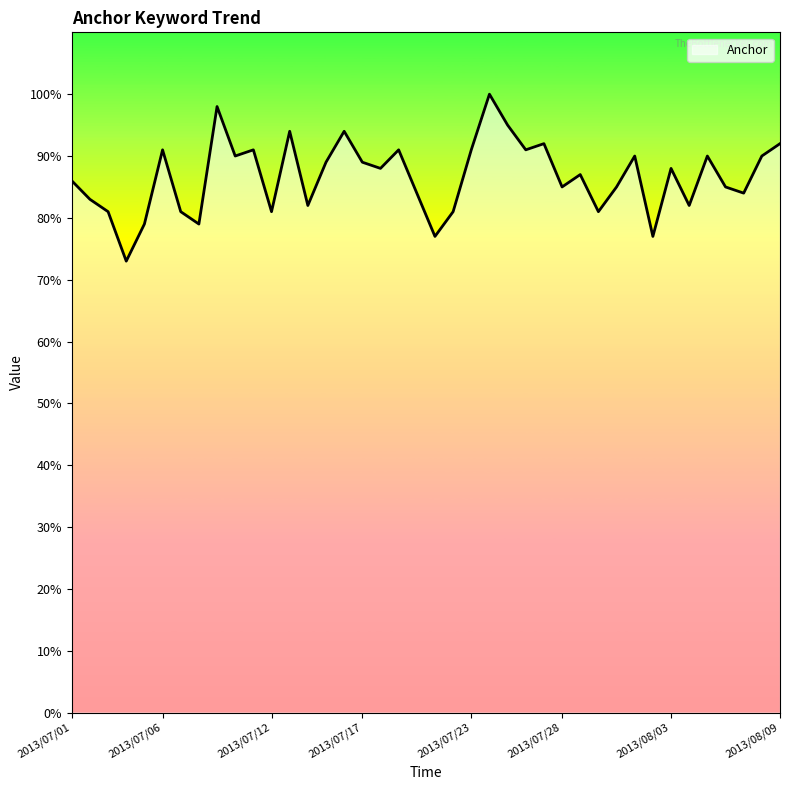

Reading right to left, transcribe all the data shown in this chart.

92	90	84	85	90	82	88	77	90	85	81	87	85	92	91	95	100	91	81	77	84	91	88	89	94	89	82	94	81	91	90	98	79	81	91	79	73	81	83	86